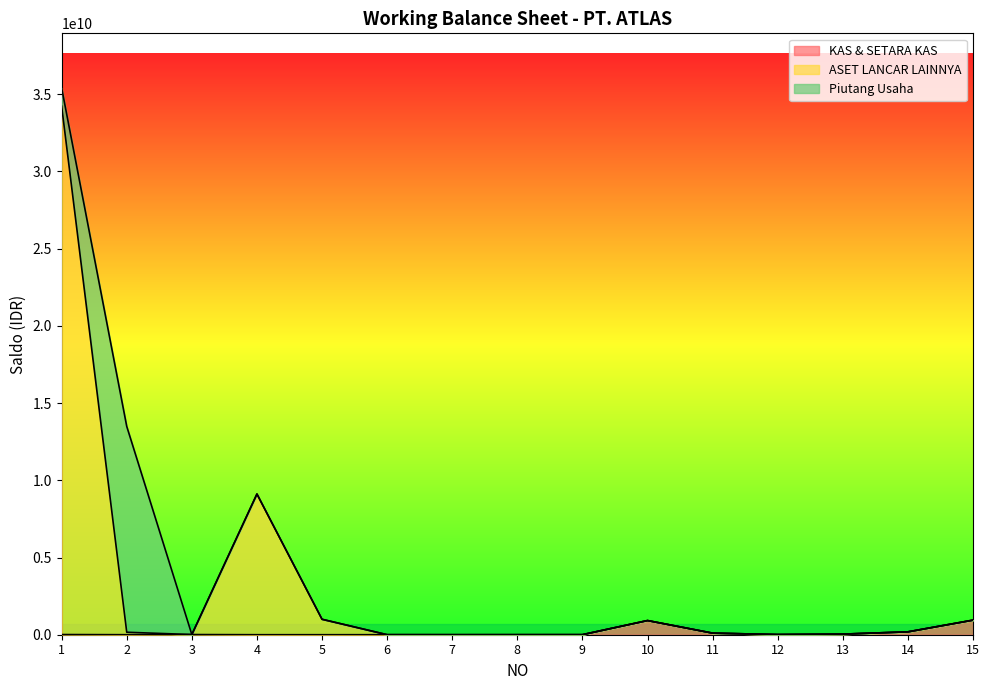

How many data points does each series have?

15